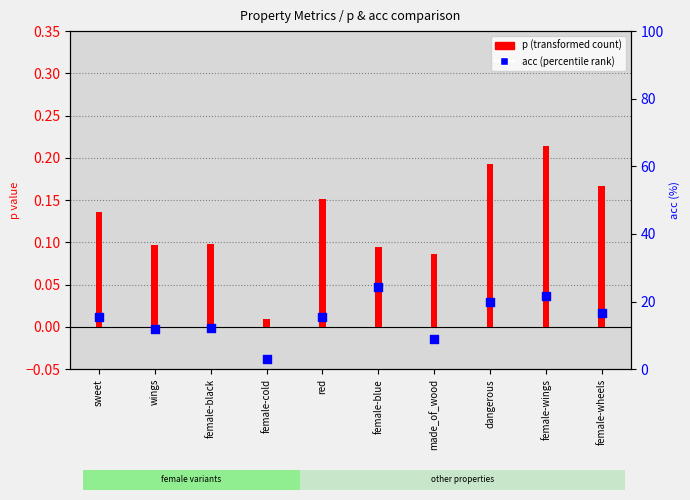

Which series reaches the minimum Y coordinate?

p (transformed count)